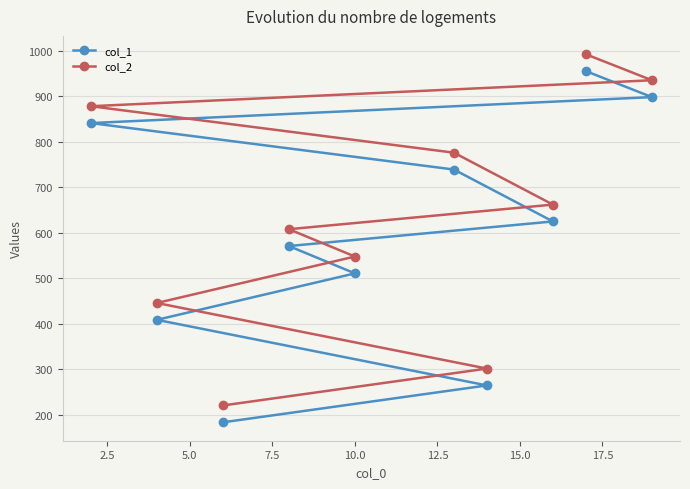

How many data points does each series have?

10